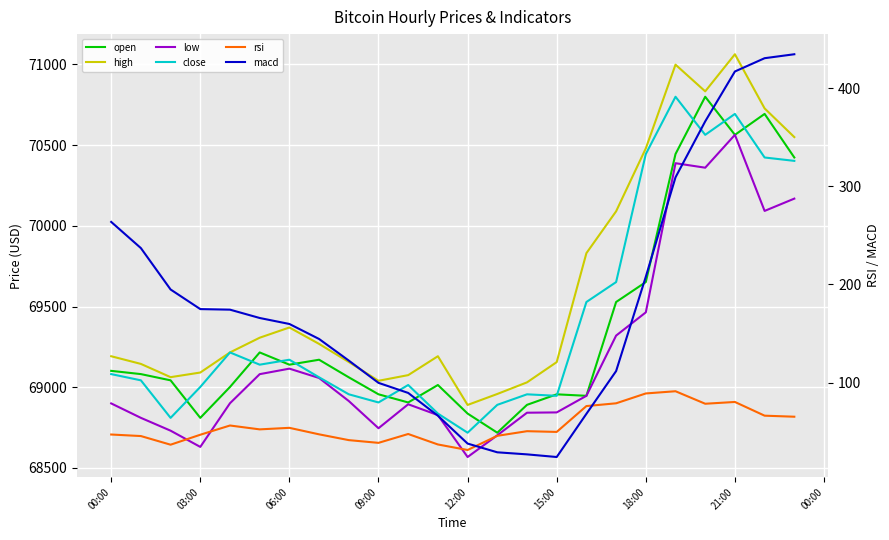

True or false: close and rsi cross at least once.

False